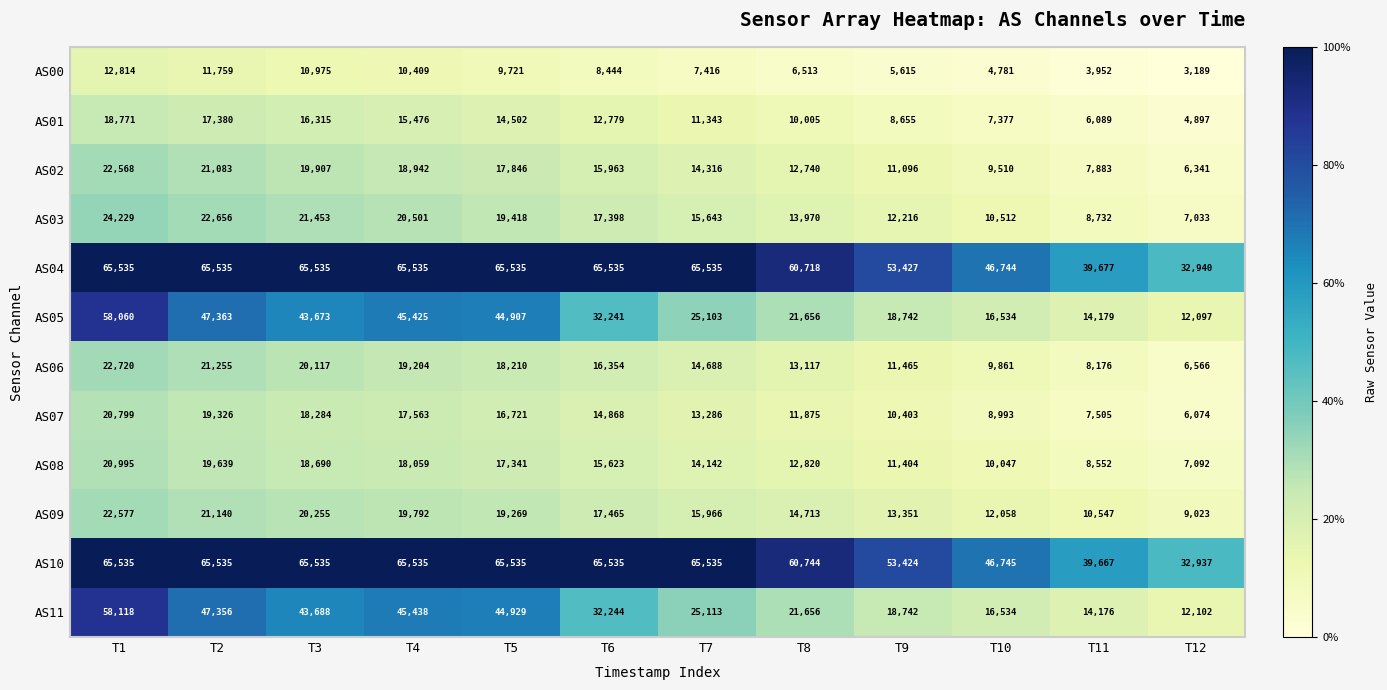

At how many categories does at least one series exceed 39341?

11